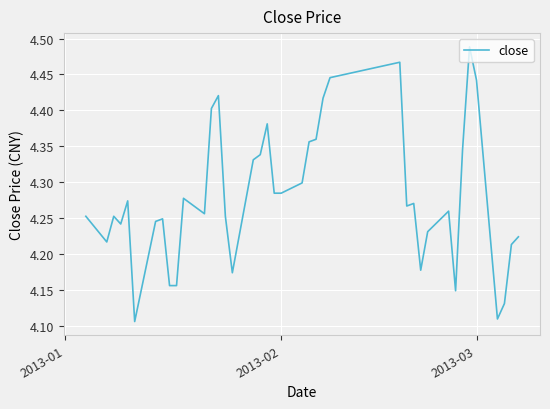

What is the difference between the maximum and minimum values?

0.4